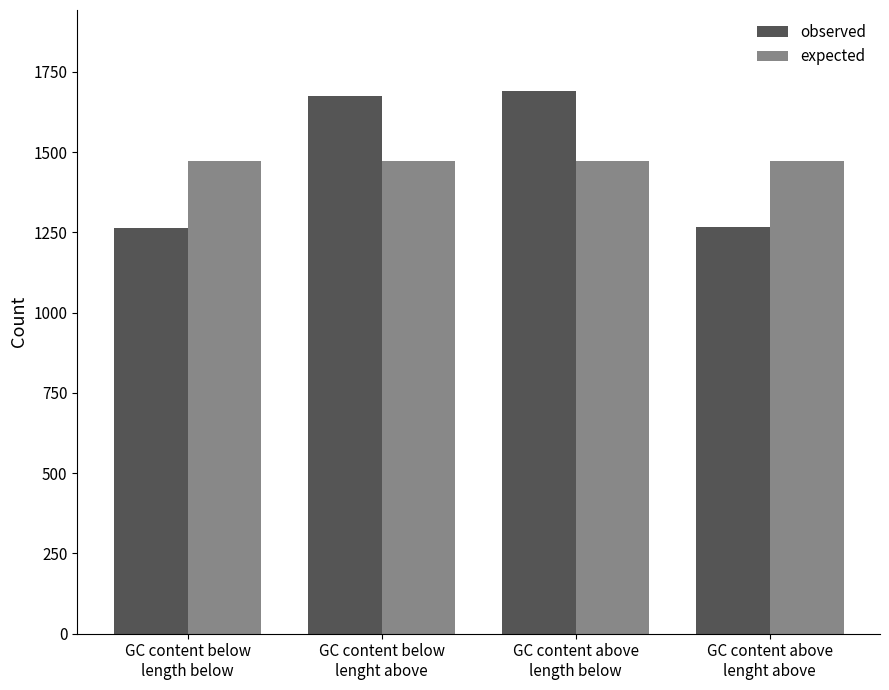

List the series in order of their peak value, highest first.

observed, expected